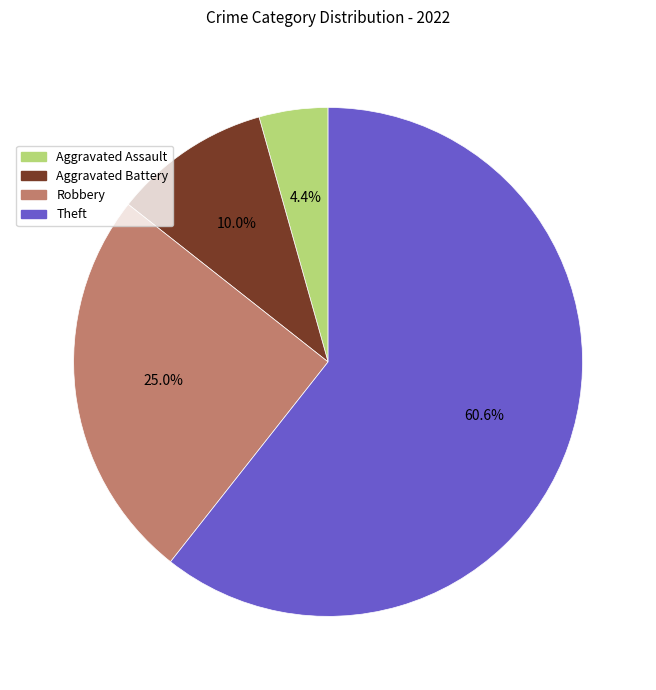

To the nearest percent, what percentage of the pie is Aggravated Assault?

4%